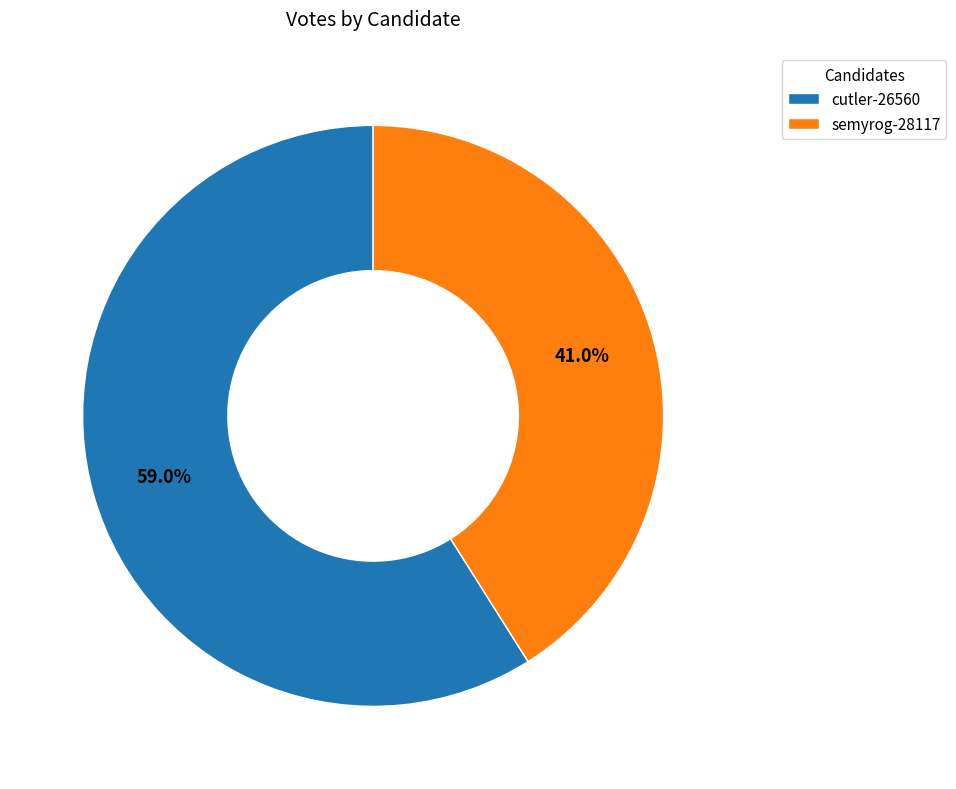

To the nearest percent, what is the average slice percentage?

50%